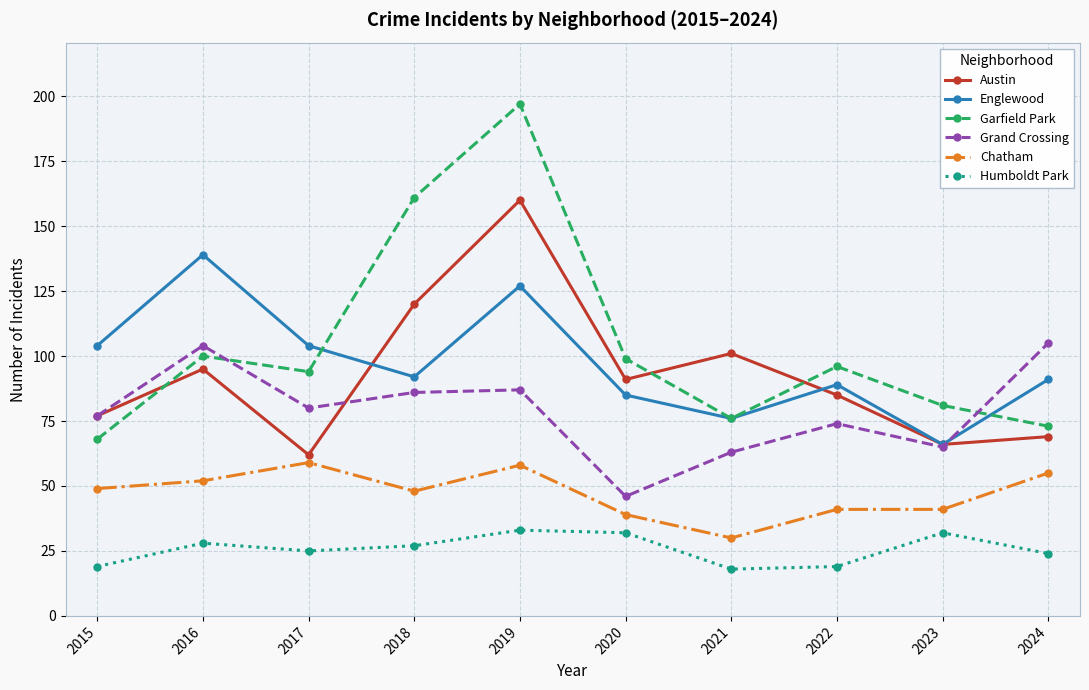

How many distinct data groups are displayed?

6